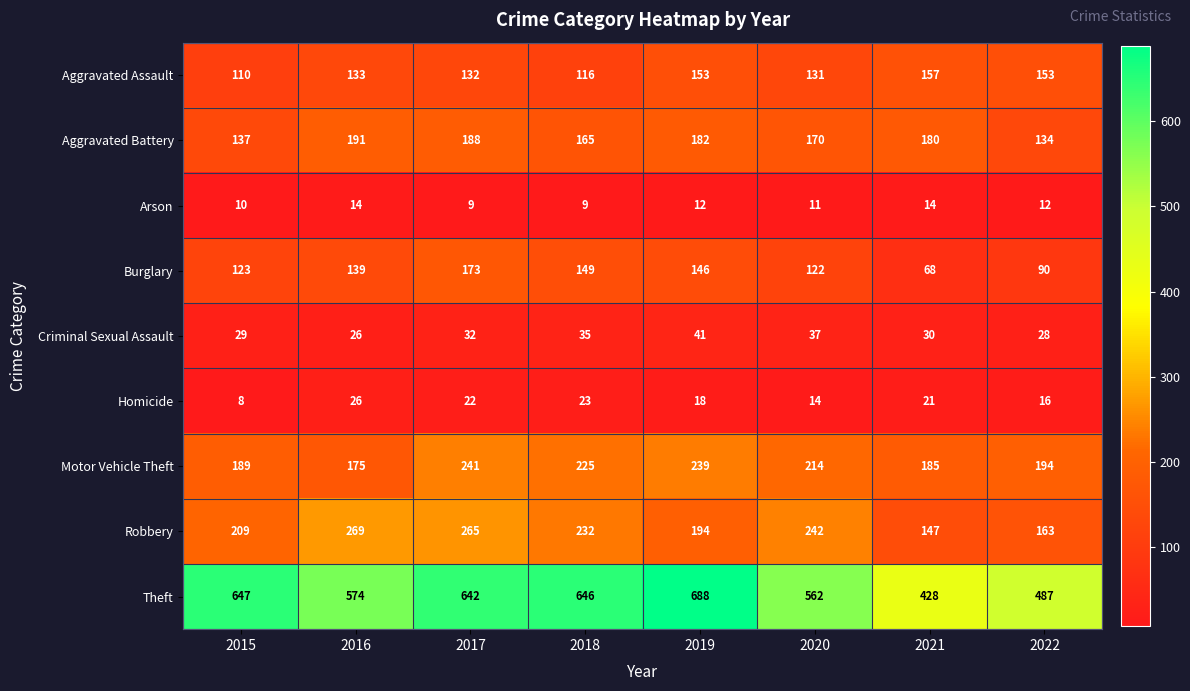

List the series in order of their peak value, lowest first.

Arson, Homicide, Criminal Sexual Assault, Aggravated Assault, Burglary, Aggravated Battery, Motor Vehicle Theft, Robbery, Theft